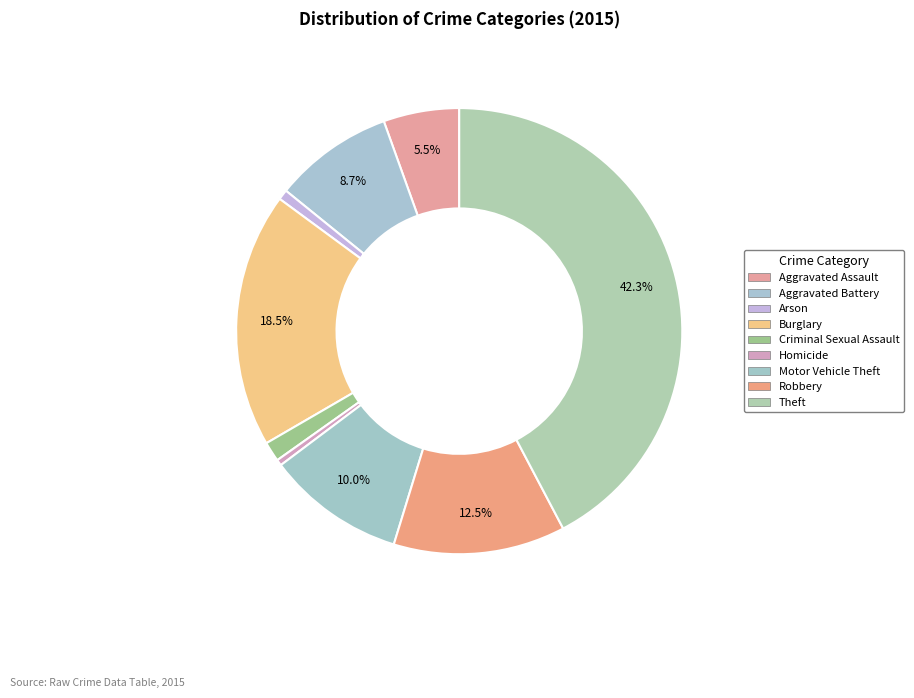

Is there any slice that represents more than half of the pie?

No